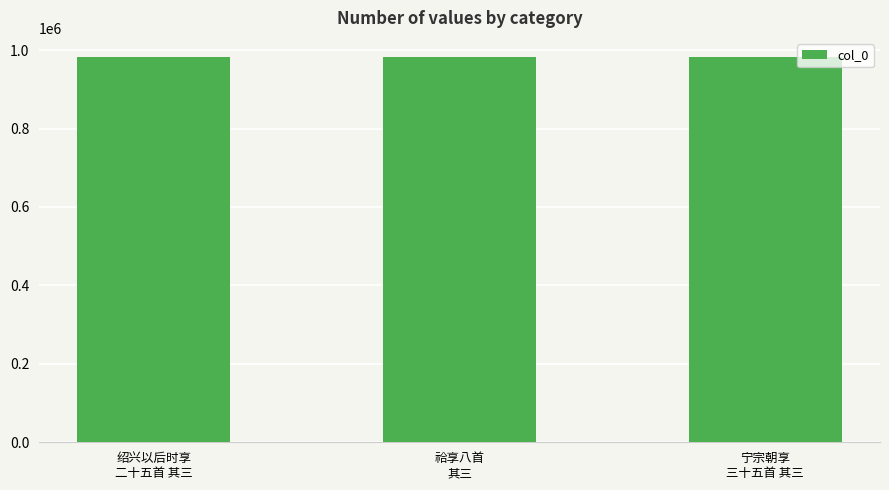

Is it true that the value at 宁宗朝享
三十五首 其三 is 1378002?

False